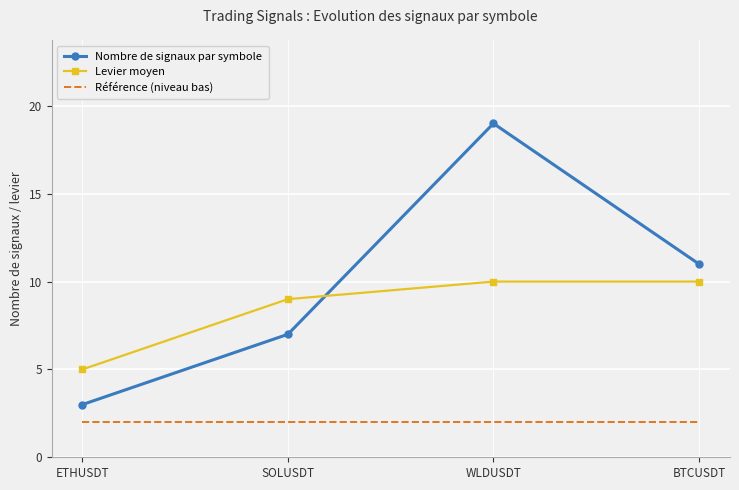

At BTCUSDT, list the series in order from smallest to largest.

Référence (niveau bas), Levier moyen, Nombre de signaux par symbole